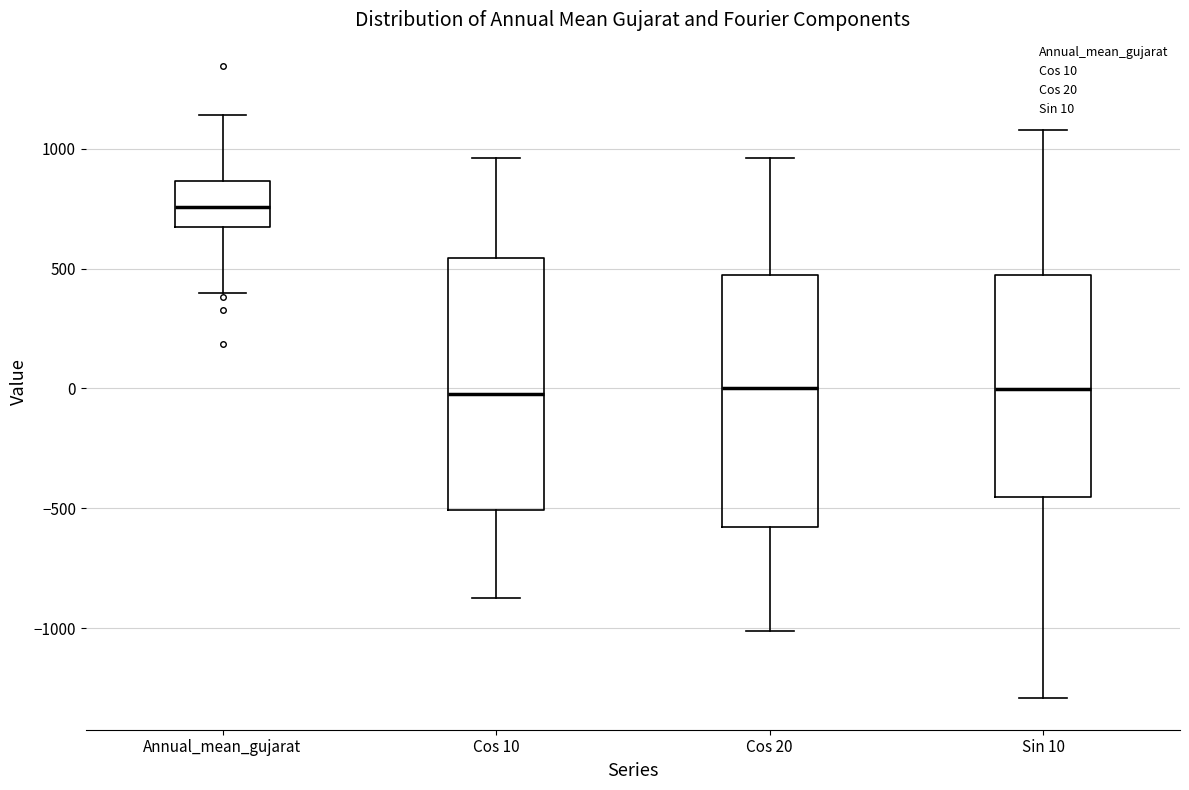

Where does the lower whisker of the box for Cos 10 end on the y-axis? The values are not printed on the chart, so give them approximately, as read against the axis.

-900